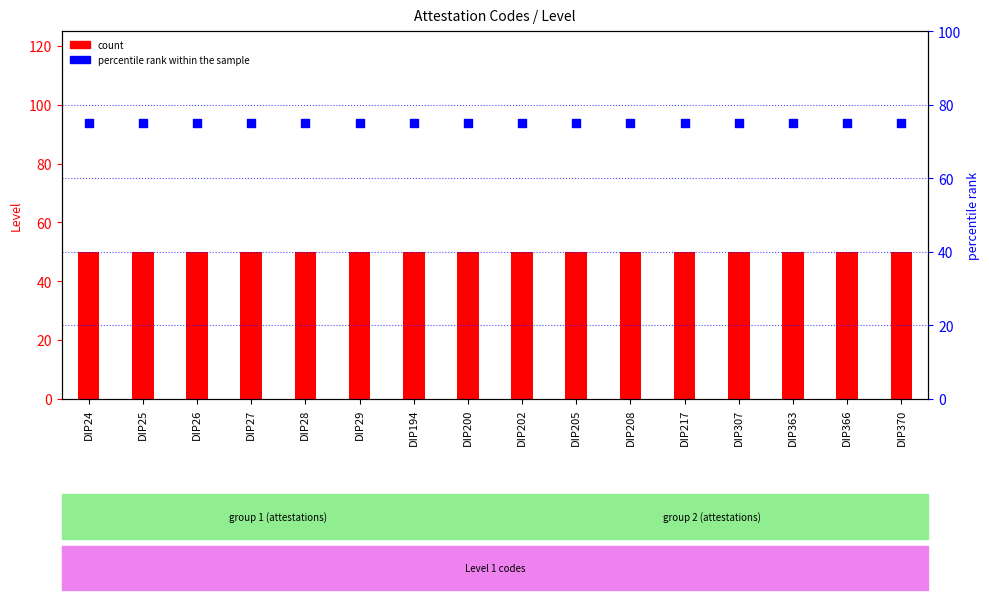

What is the total value across all series at DIP366?

125